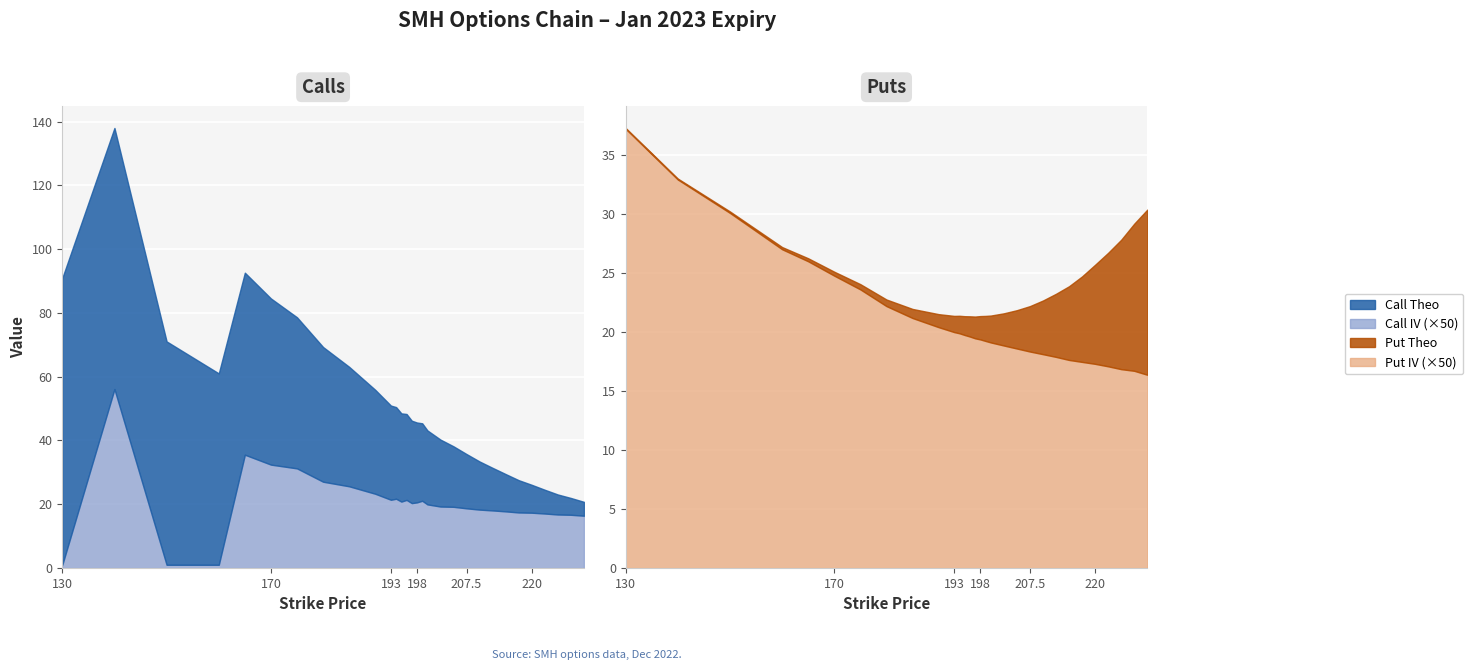

What is the spread (max minus min) of values at 150?

70.1